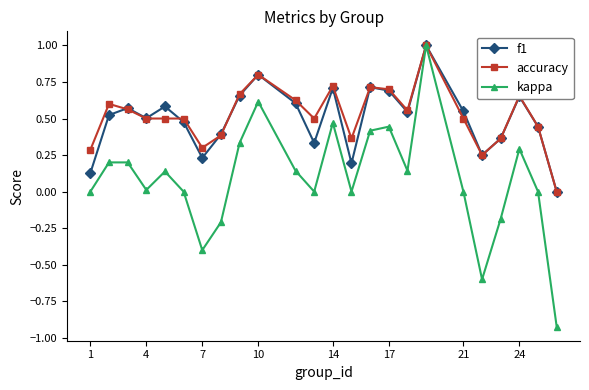

Which series has the widest spread of values?

kappa